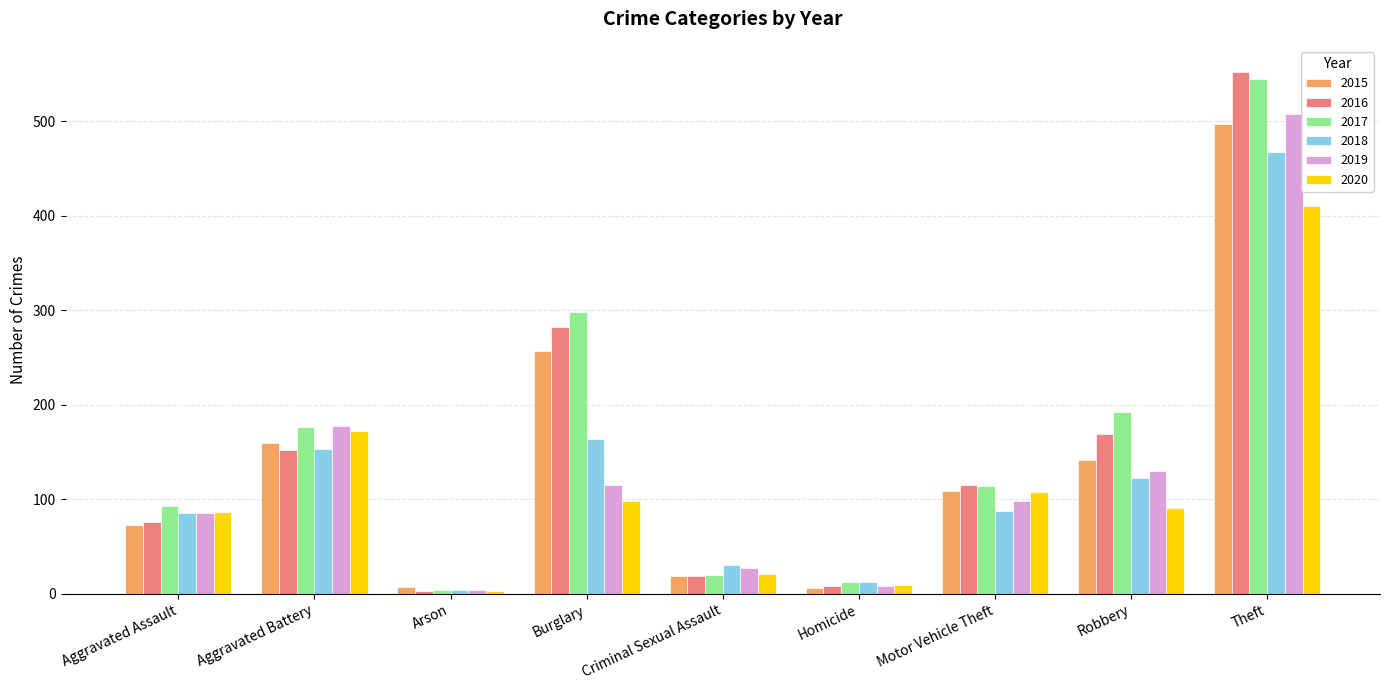

At which category is the sum across all series the highest?

Theft